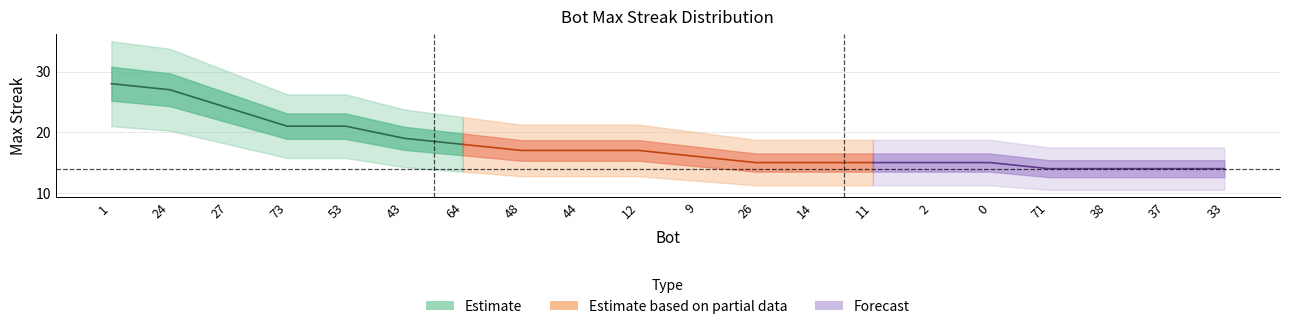

What is the difference between the maximum and minimum values?

14